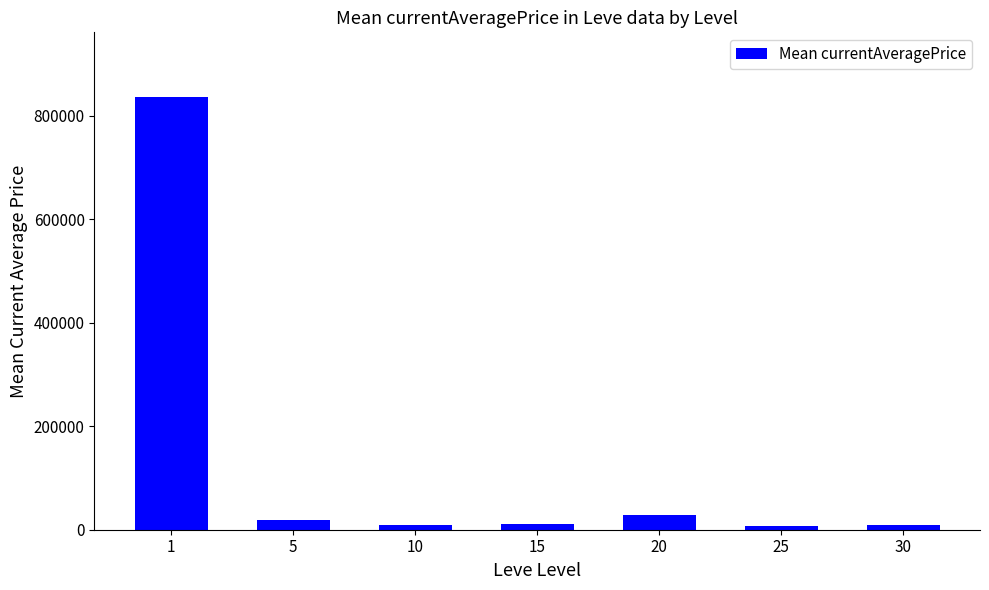

What is the change in value from 5 to 25?

-12068.3